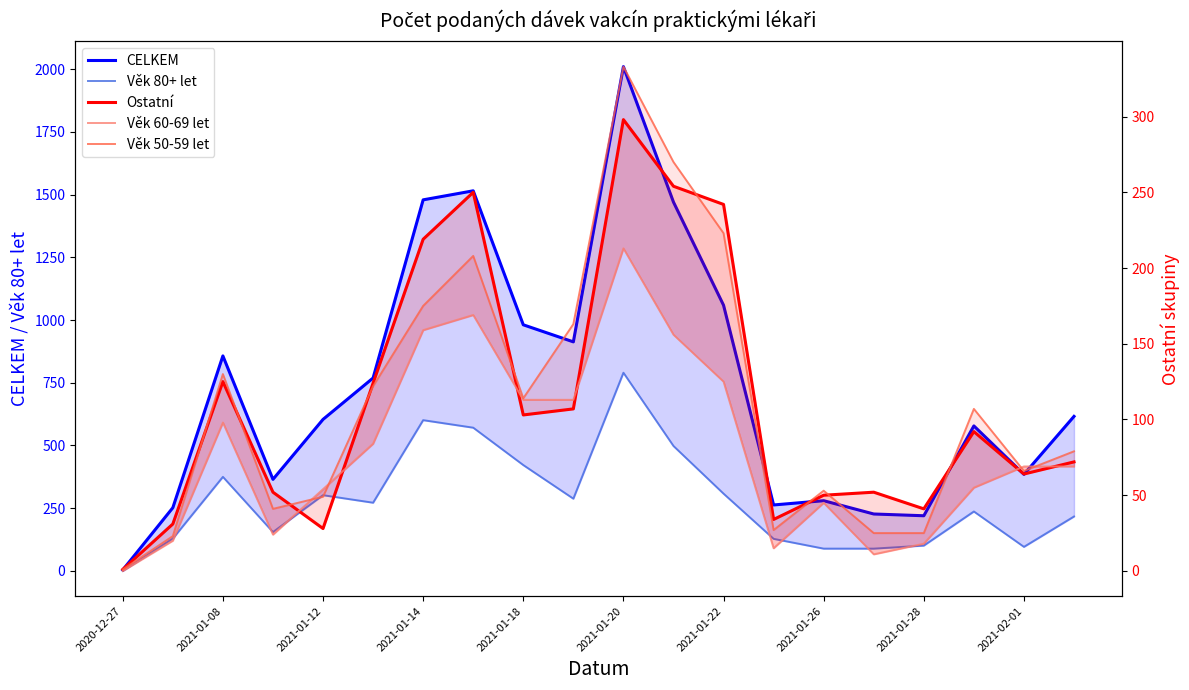

Reading left to right, list all the values displayed in this chart.

CELKEM: 4	252	857	365	604	769	1479	1515	981	913	2010	1470	1059	263	280	227	220	578	385	616
Věk 80+ let: 0	129	375	155	302	272	601	571	422	288	790	498	308	128	89	89	101	237	96	217
Ostatní: 1	31	125	52	28	124	219	250	103	107	298	254	242	34	50	52	41	92	64	72
Věk 60-69 let: 0	20	98	24	54	84	159	169	113	113	213	156	125	15	45	11	18	55	69	69
Věk 50-59 let: 1	23	130	41	49	122	175	208	114	163	333	270	223	27	53	25	25	107	66	79